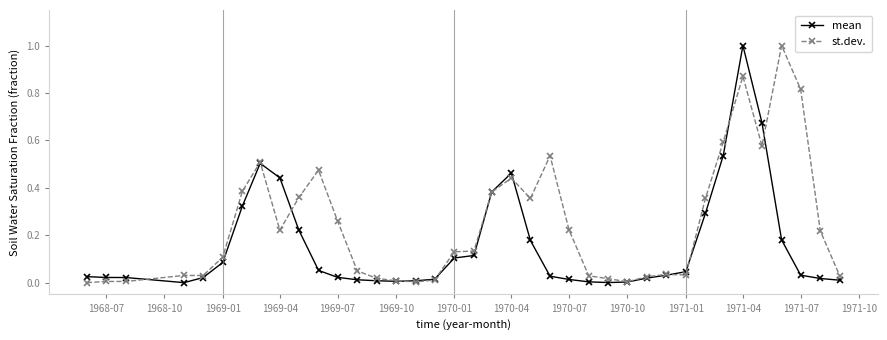

List the series in order of their overall mean, lowest first.

mean, st.dev.